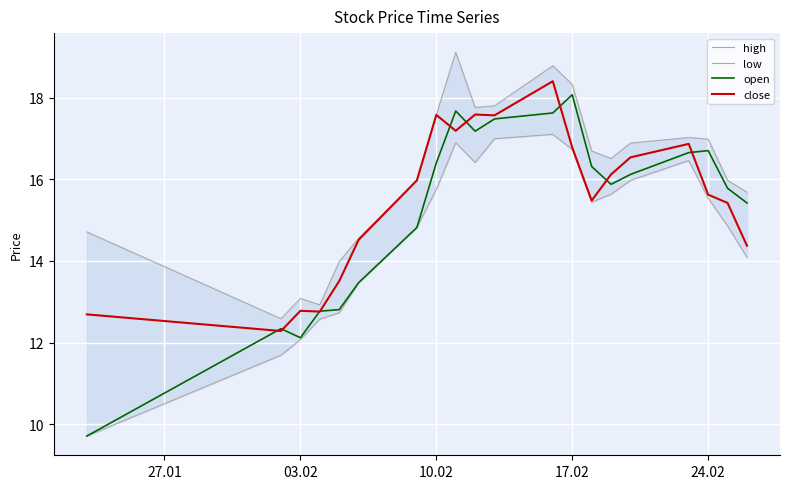

How many data points does each series have?

20